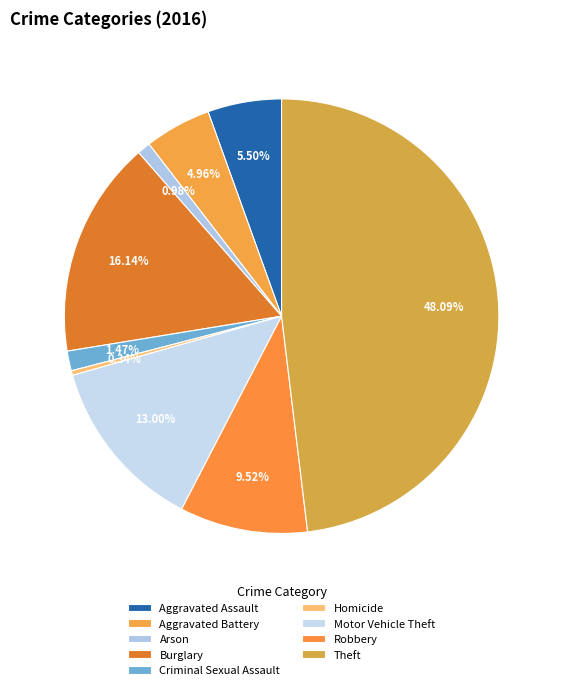

What percentage is NOT represented by Burglary?

83.9%